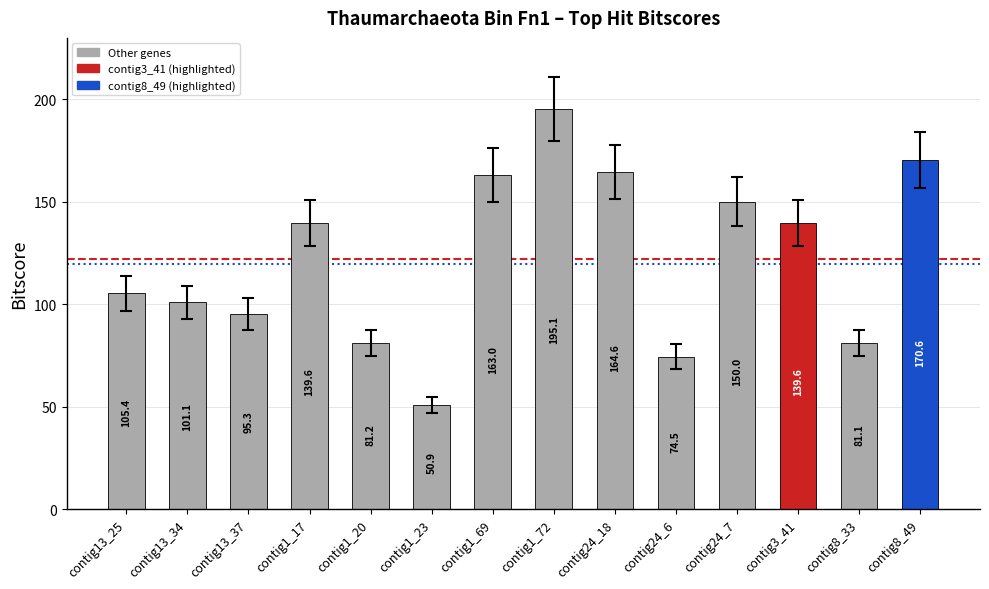

Count the number of categories in the chart.

14